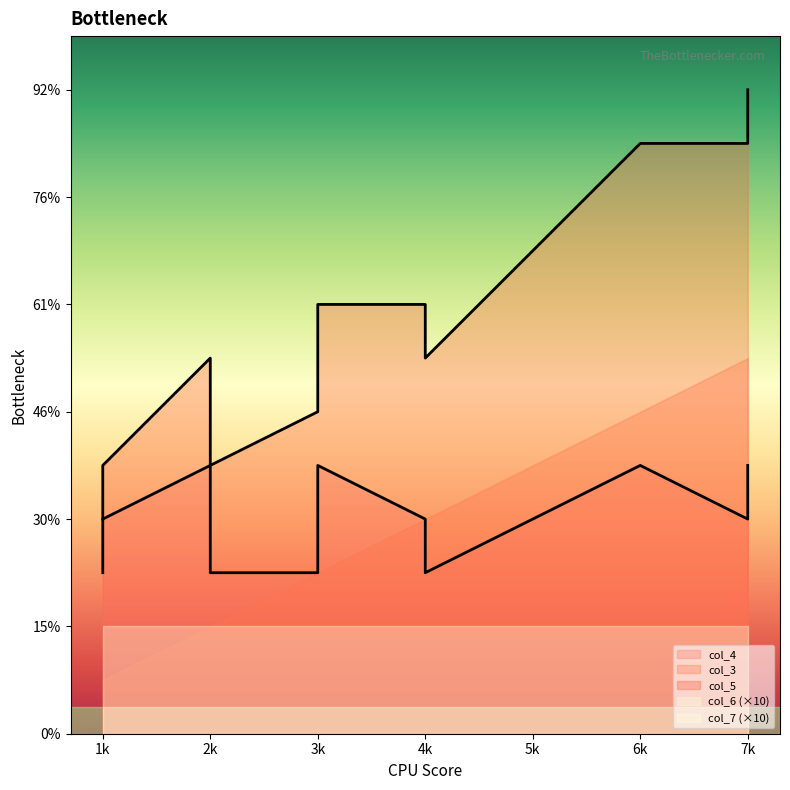

True or false: col_3 and col_7 cross at least once.

False